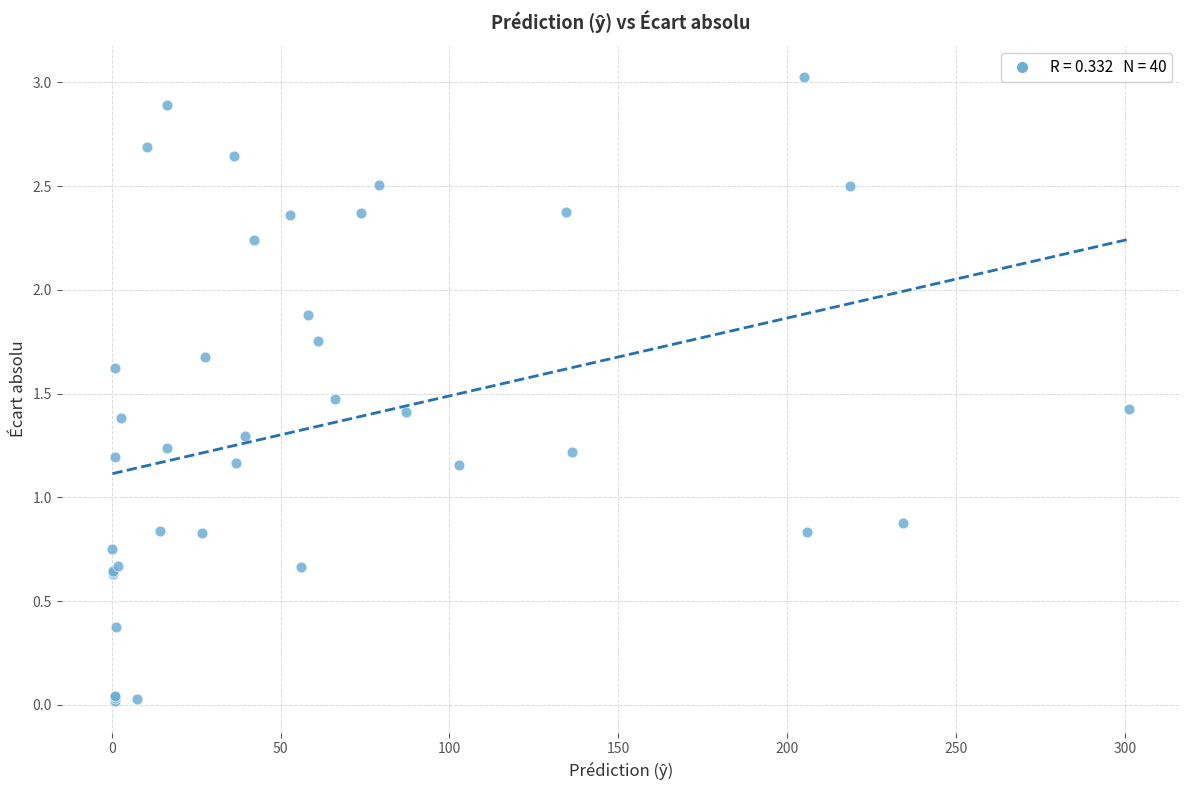

What Y value in the scatter plot is closest to 1?

0.9